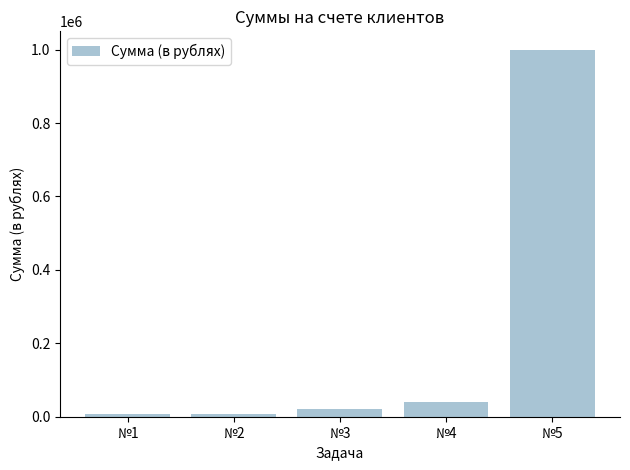

Approximately how many times larger is the value at №2 compared to №3?

0.4